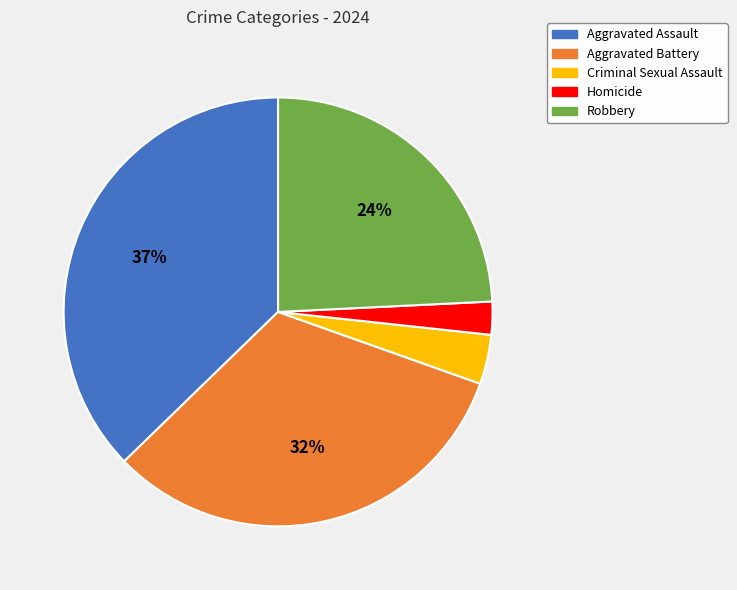

To the nearest percent, what percentage of the pie is Criminal Sexual Assault?

4%